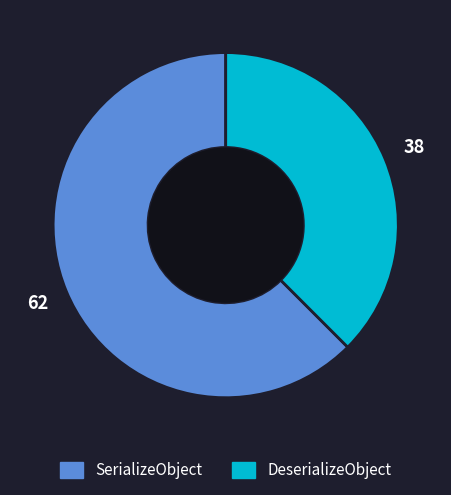

Between DeserializeObject and SerializeObject, which is larger?

SerializeObject